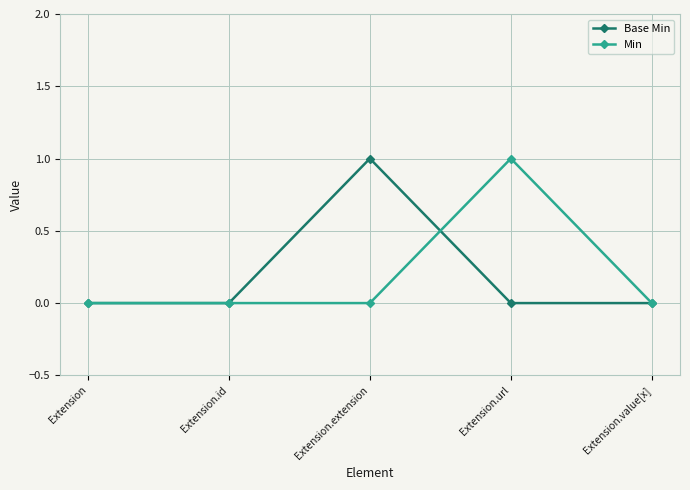

Does the chart have visible grid lines?

Yes